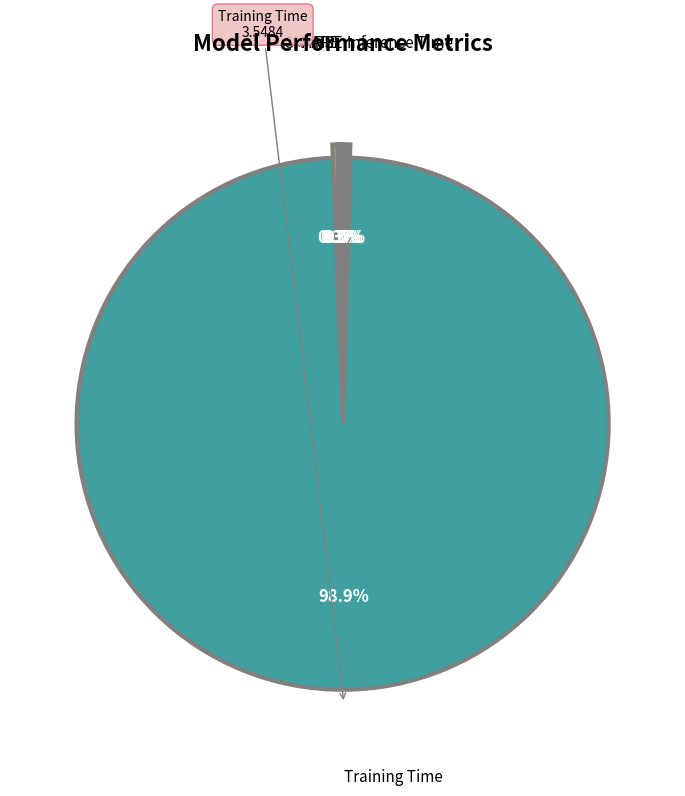

Between Training Time and Inference Time, which is larger?

Training Time